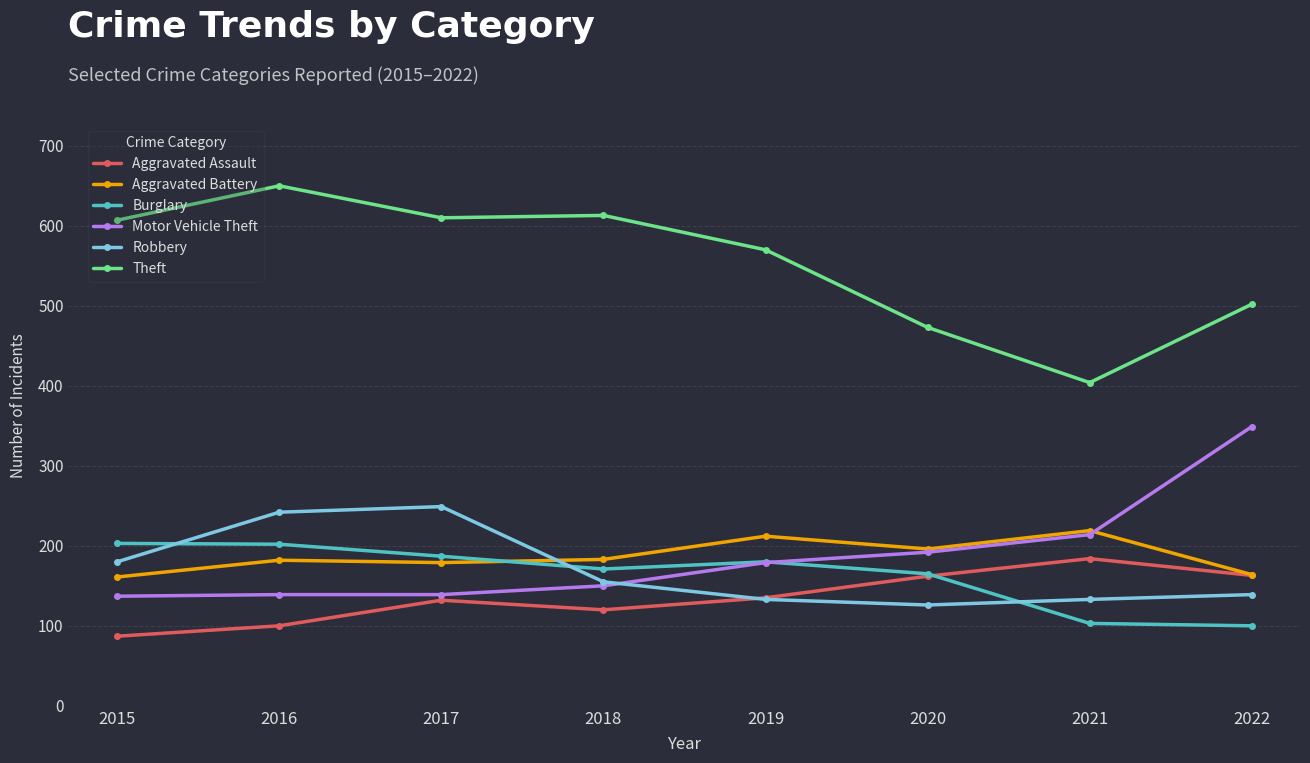

Is the value of Aggravated Battery at 2016 greater than the value of Theft at 2022?

No